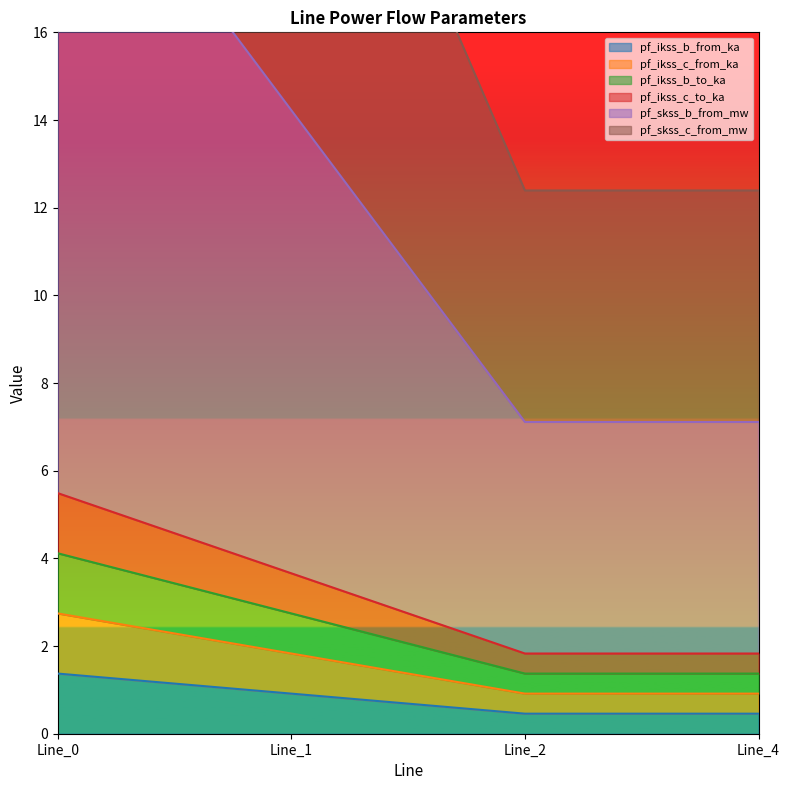

True or false: pf_ikss_b_from_ka has a value of 2.1 at Line_0.

False